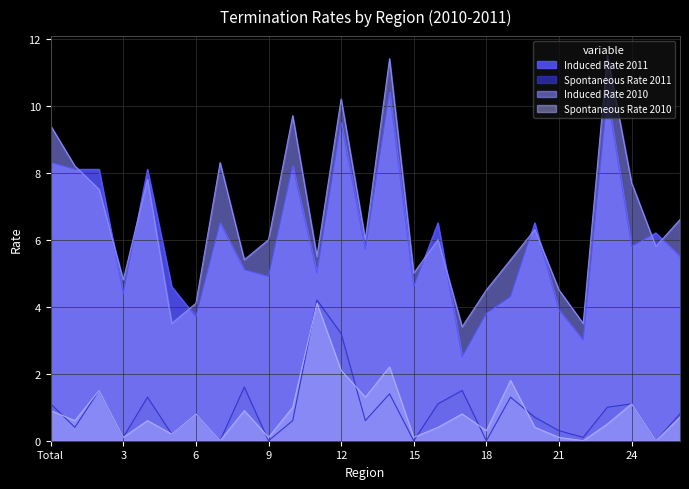

Where is the first local minimum for Induced Rate 2011?

3